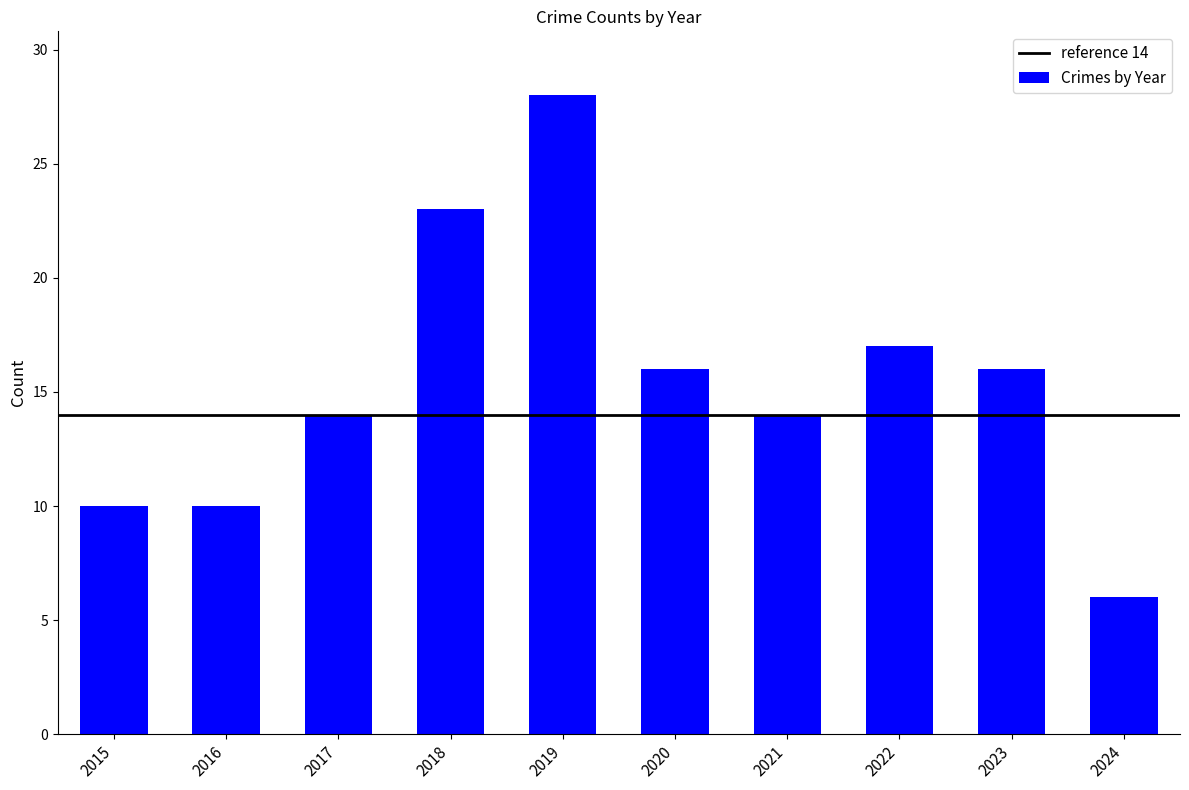

What is the value of the 4th bar from the left?

23